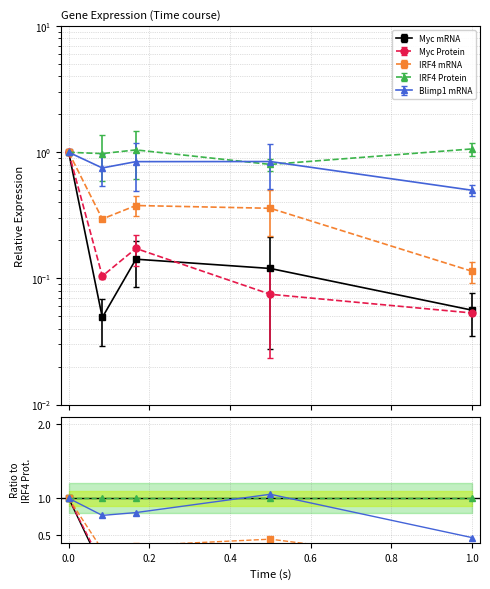

What is the difference between the highest and lowest values at 0.2?

0.9